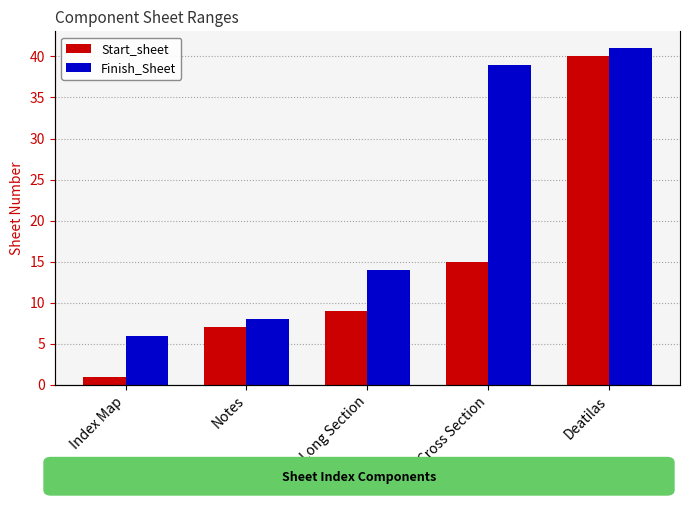

What is the label of the 1st bar from the right?

Deatilas